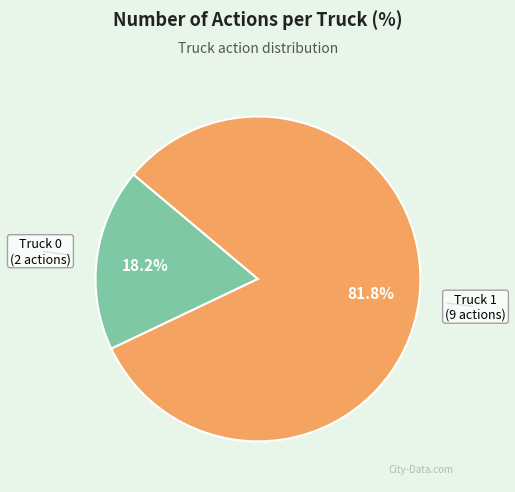

Is there any slice that represents more than half of the pie?

Yes